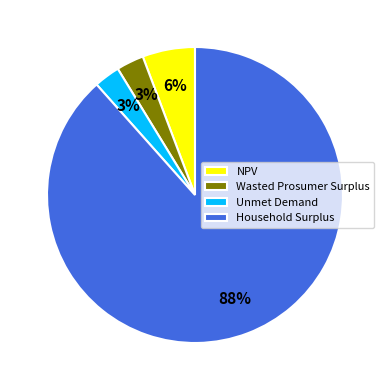

Which slice represents more than half of the pie?

Household Surplus